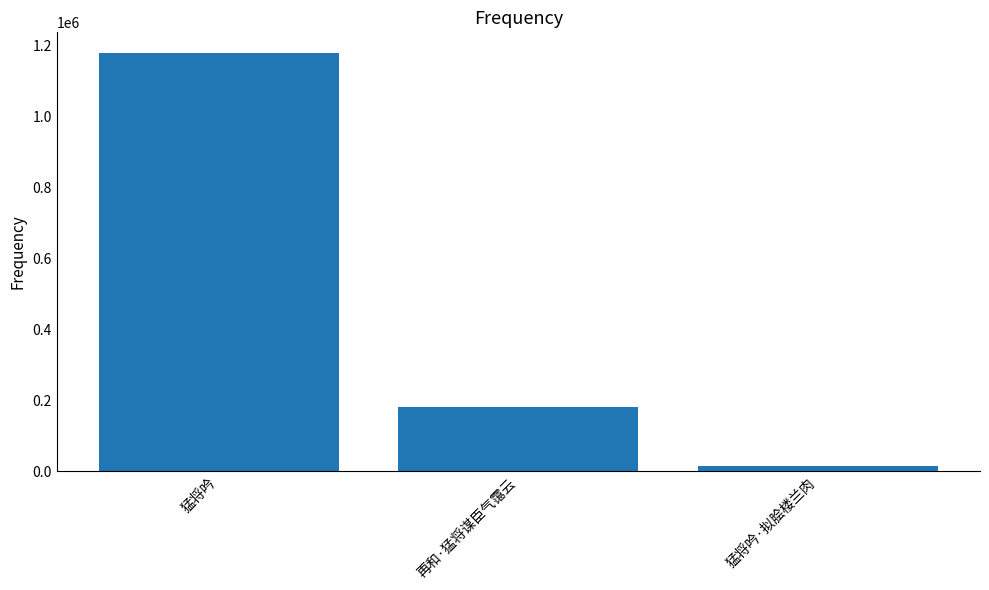

Which has a higher value, 猛将吟·拟脍楼兰肉 or 猛将吟?

猛将吟